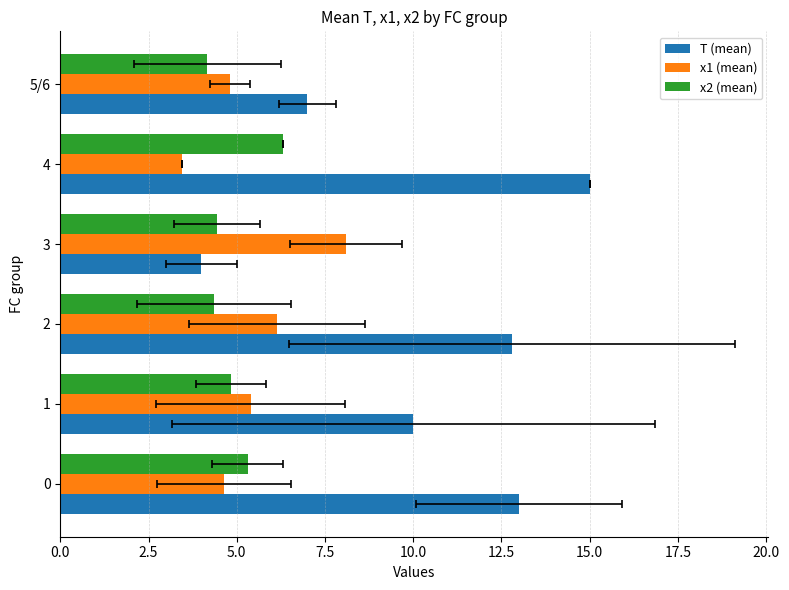

True or false: T (mean) has a value of 23.2 at 0.0.

False